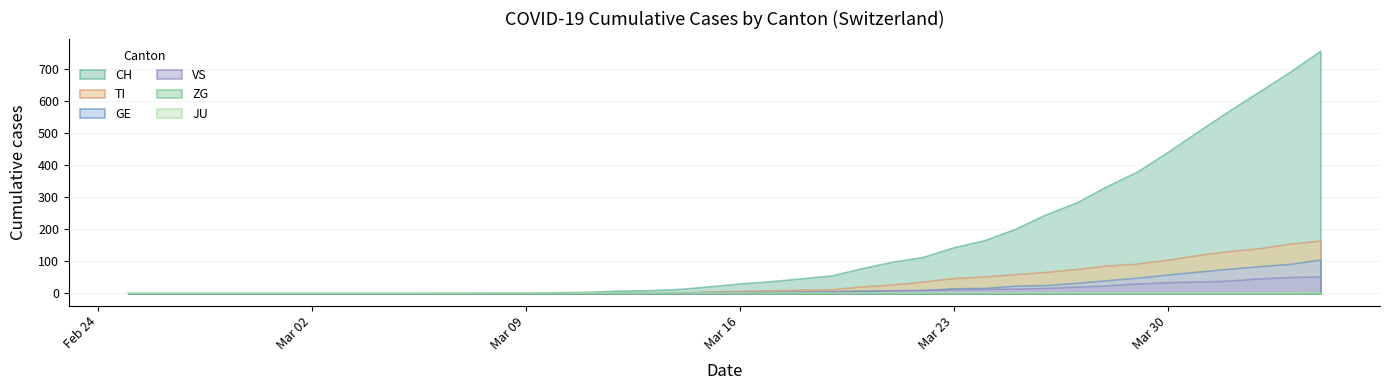

What position from the right is 2020-04-04?

1